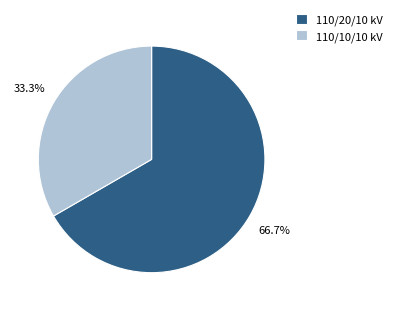

What is the majority slice?

110/20/10 kV